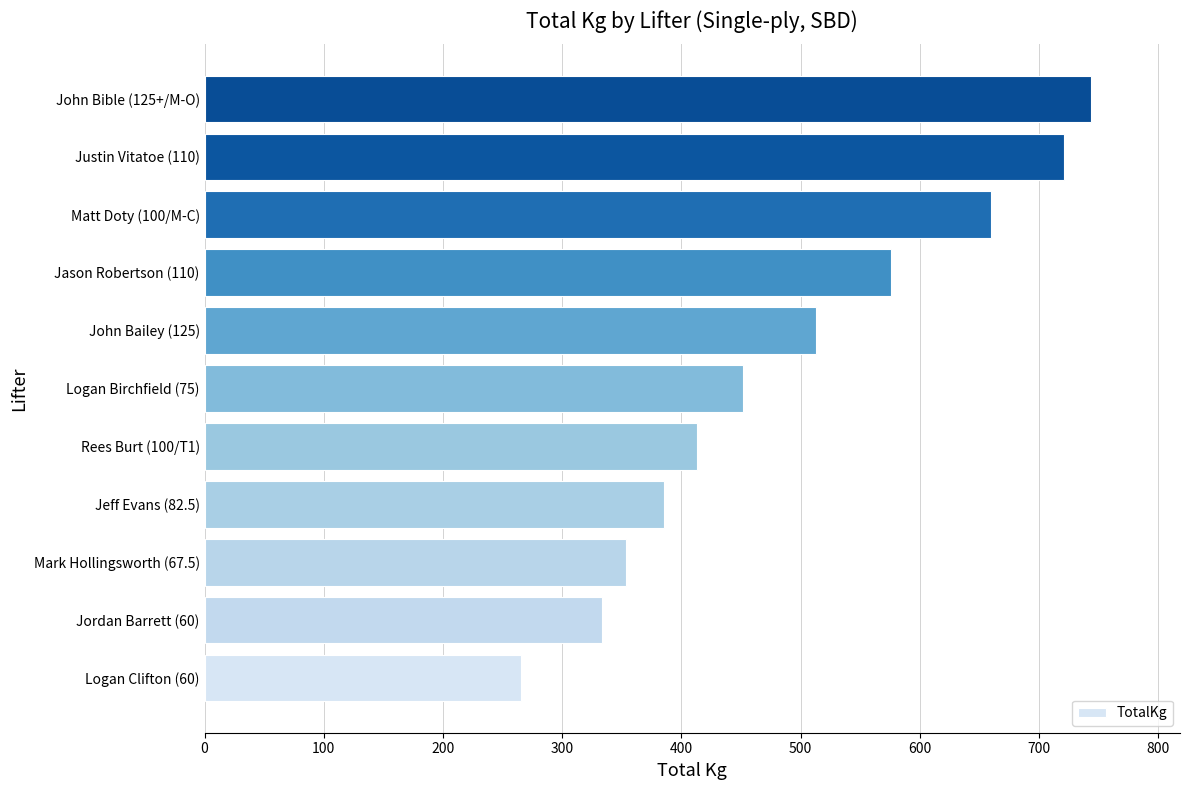

Rank the categories by value from highest to lowest.

John Bible (125+/M-O), Justin Vitatoe (110), Matt Doty (100/M-C), Jason Robertson (110), John Bailey (125), Logan Birchfield (75), Rees Burt (100/T1), Jeff Evans (82.5), Mark Hollingsworth (67.5), Jordan Barrett (60), Logan Clifton (60)